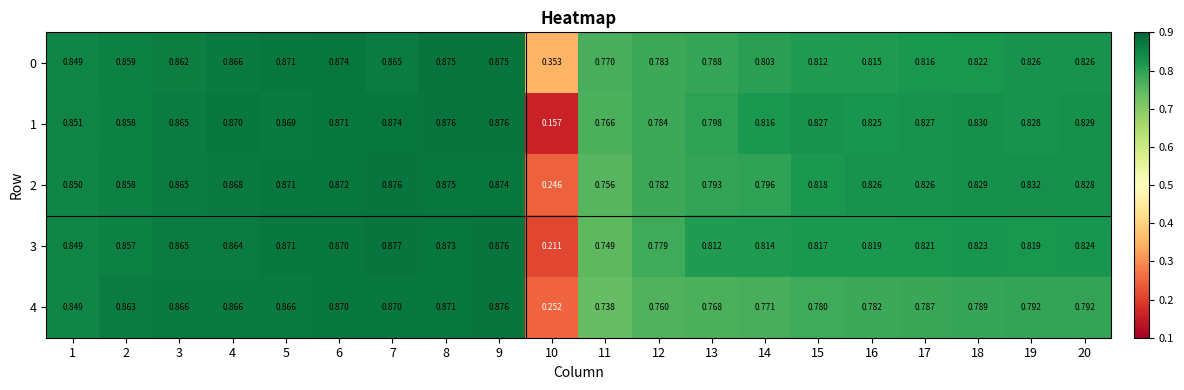

Is the value of 3 at 17 greater than the value of 2 at 18?

No